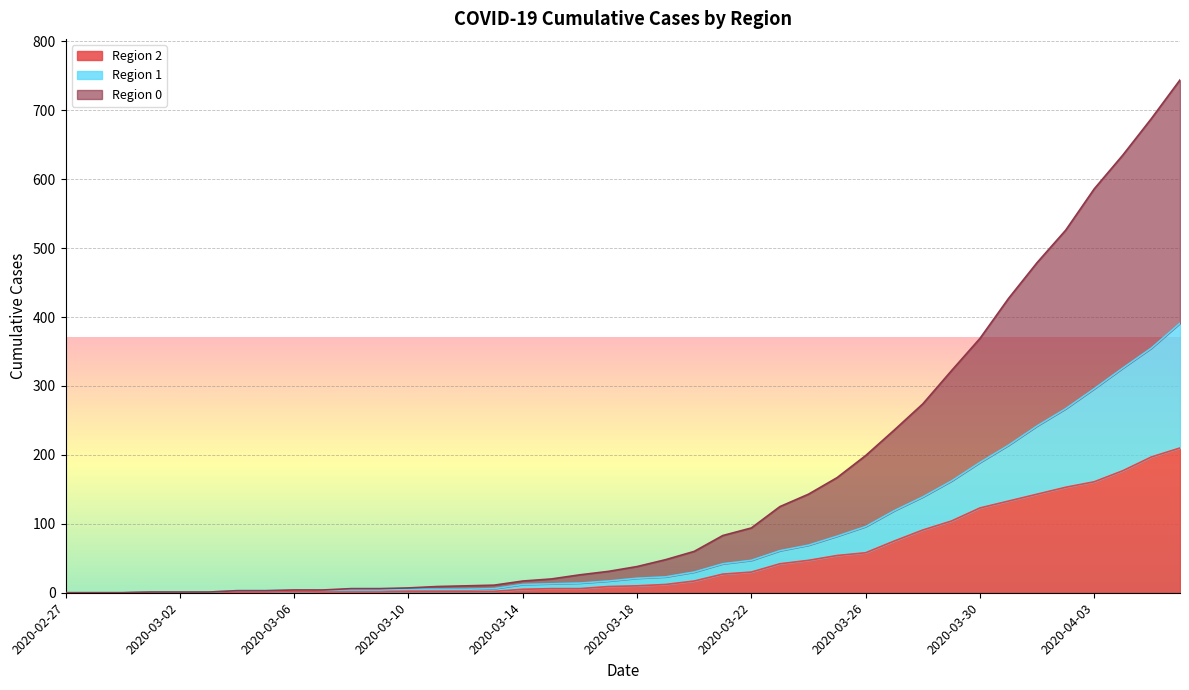

Between 2020-03-14 and 2020-03-05, which is larger?

2020-03-14